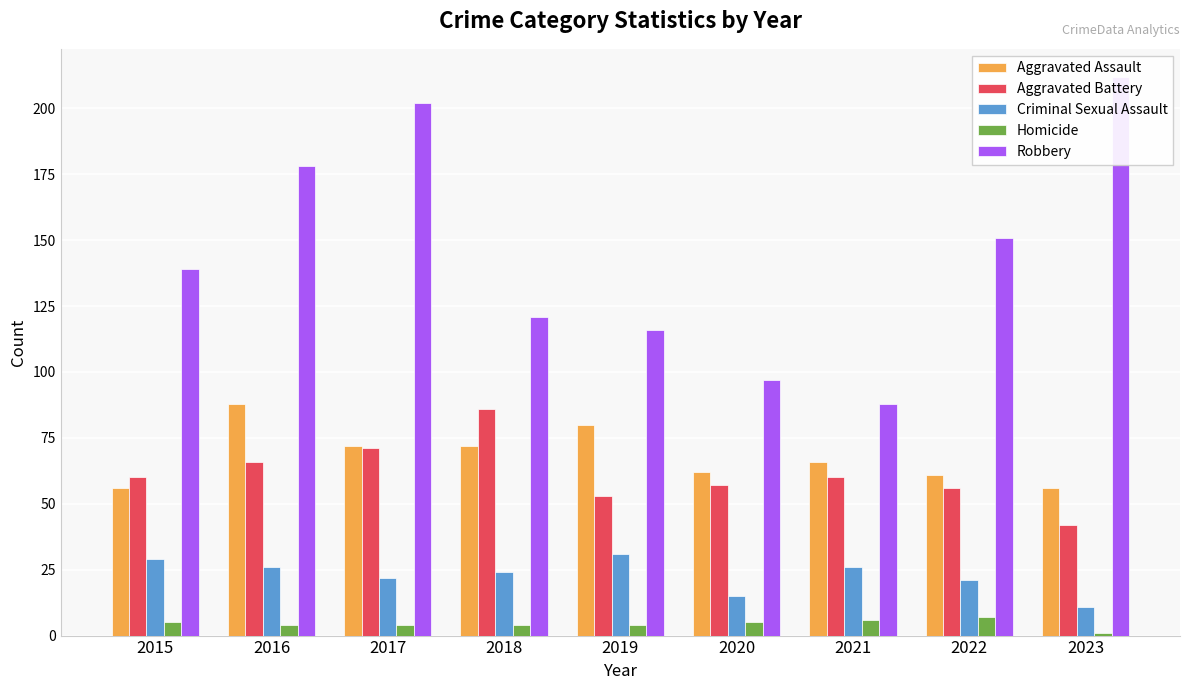

Which label corresponds to the largest value in the chart?

2023